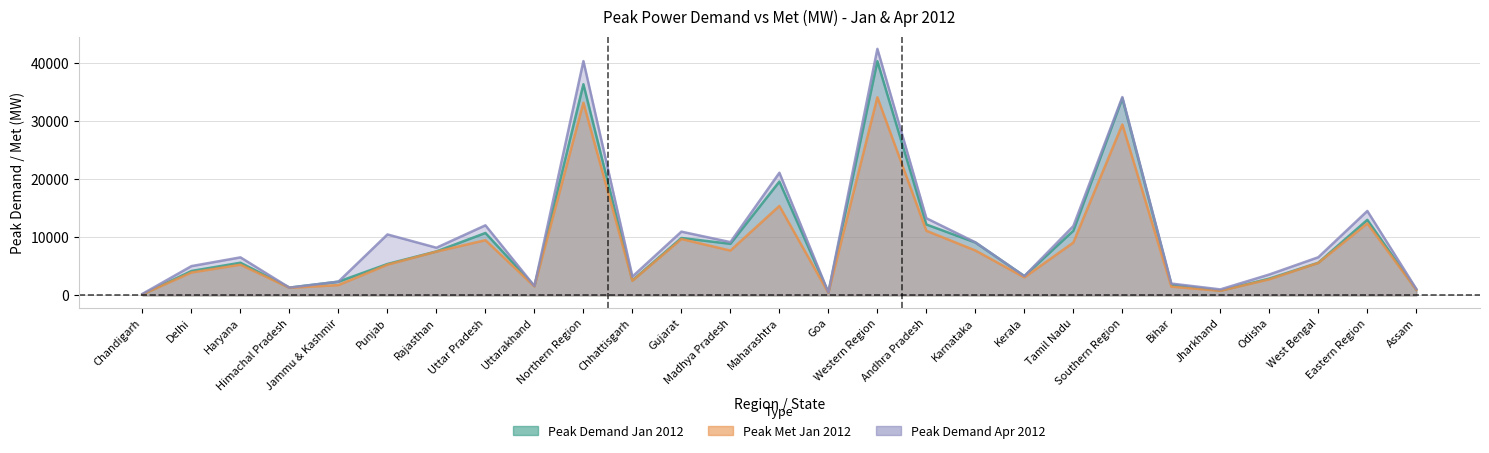

Rank the series by their average value, from highest to lowest.

Peak Demand Apr 2012, Peak Demand Jan 2012, Peak Met Jan 2012